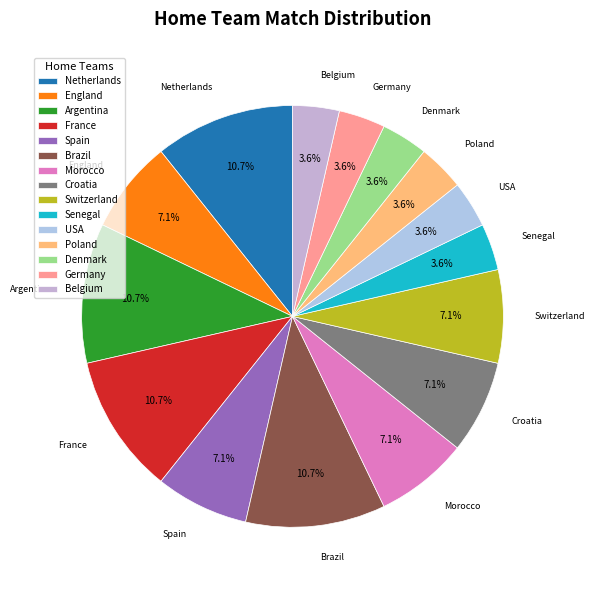

Combined, do Spain and USA account for over 50%?

No